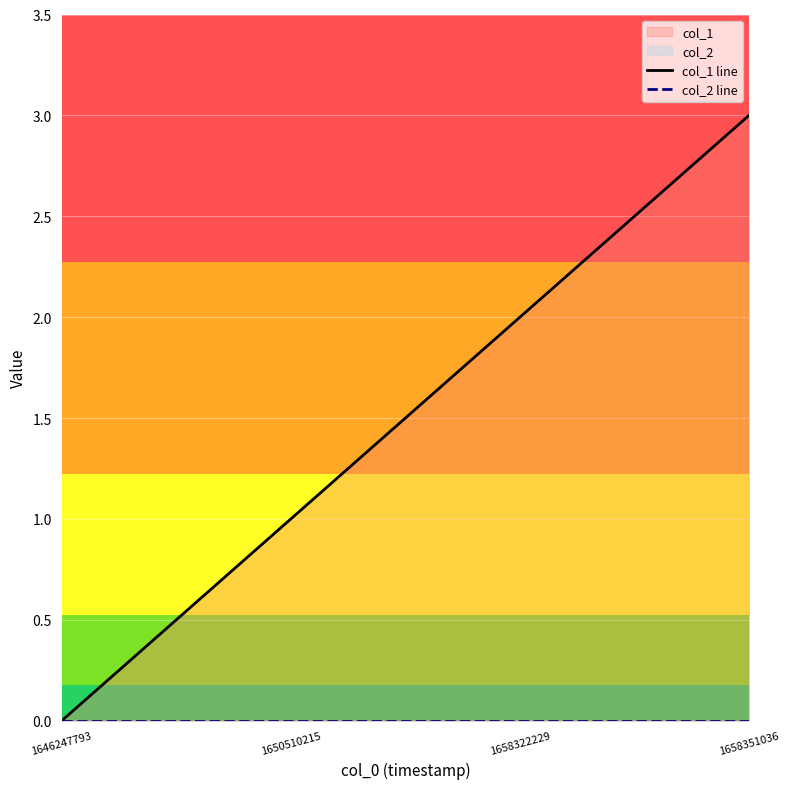

Reading left to right, list all the values displayed in this chart.

col_1 line: 0	1	2	3
col_2 line: 0	0	0	0